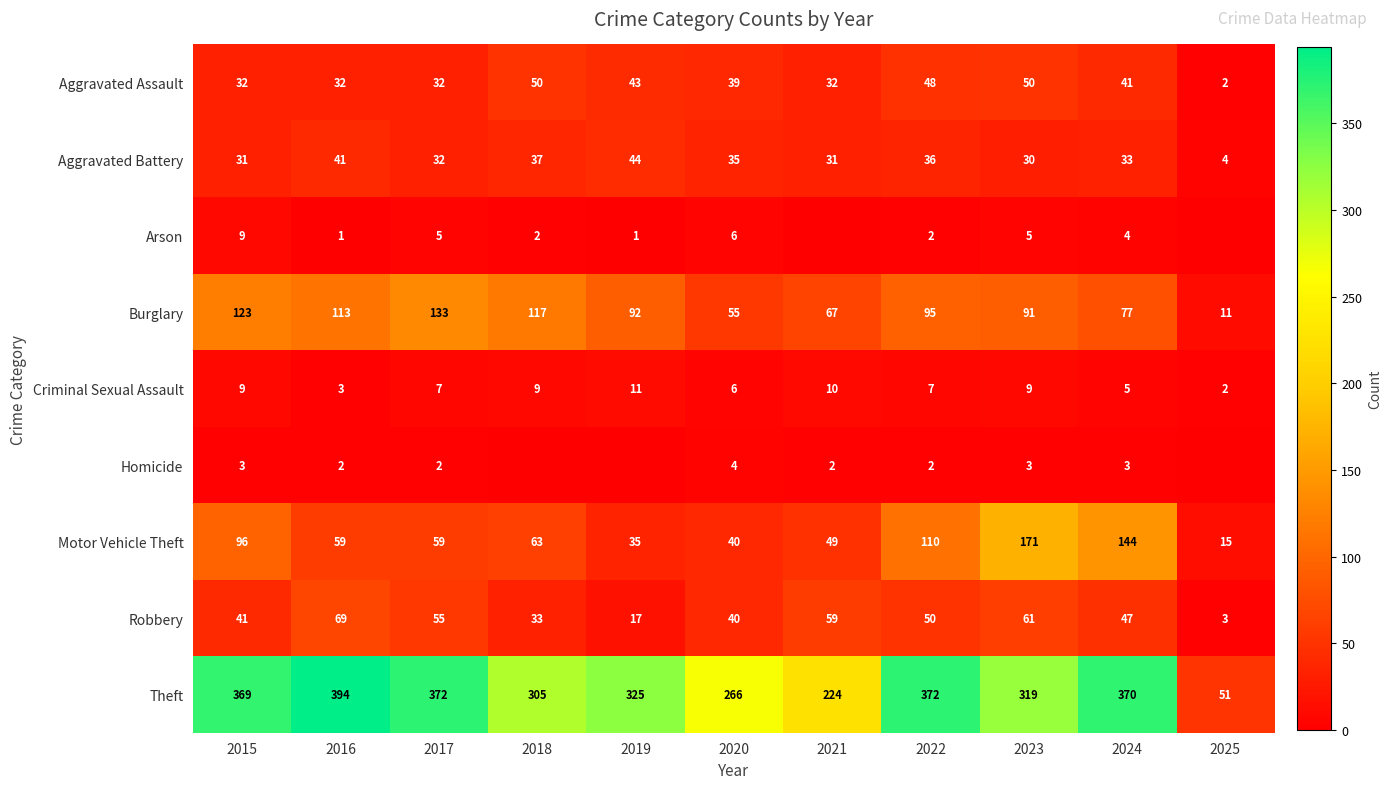

The Theft series shows 372 at 2017. True or false?

True